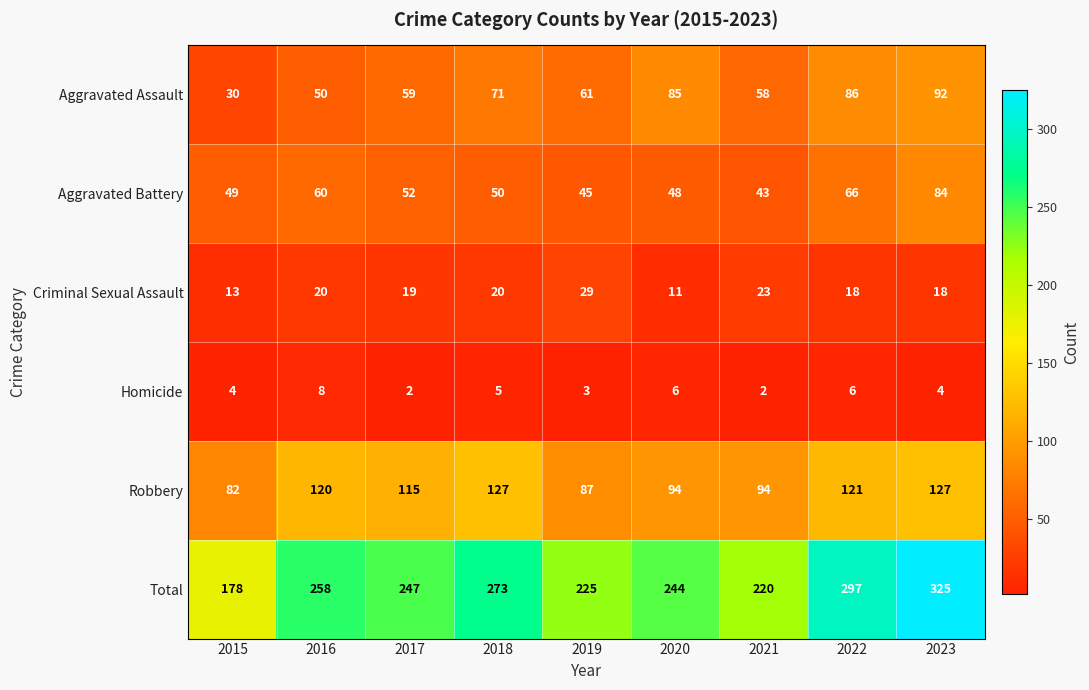

What is the maximum value shown in the chart?

325